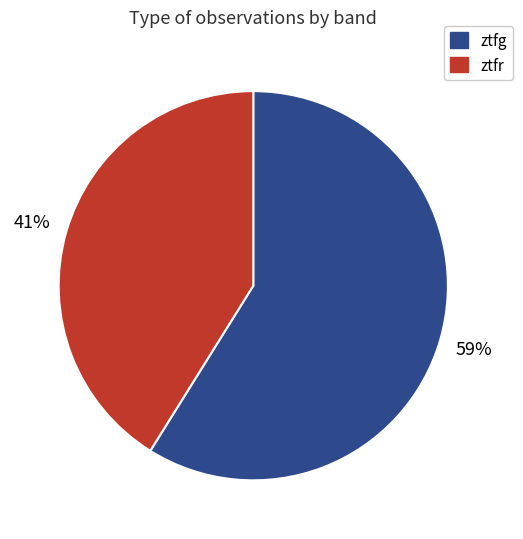

What is the ratio of the value at ztfr to the value at ztfg?

0.7